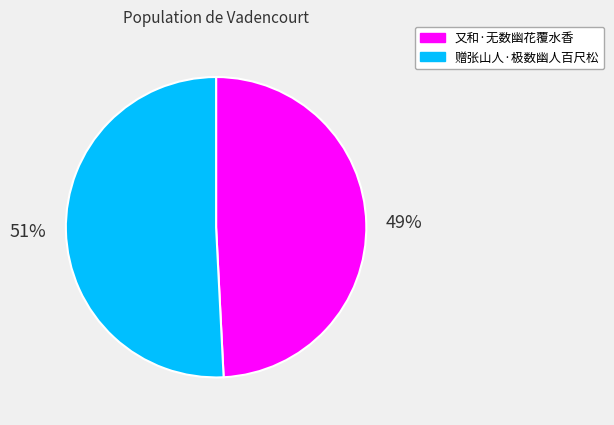

The 赠张山人·极数幽人百尺松 slice represents 51% of the pie. True or false?

True